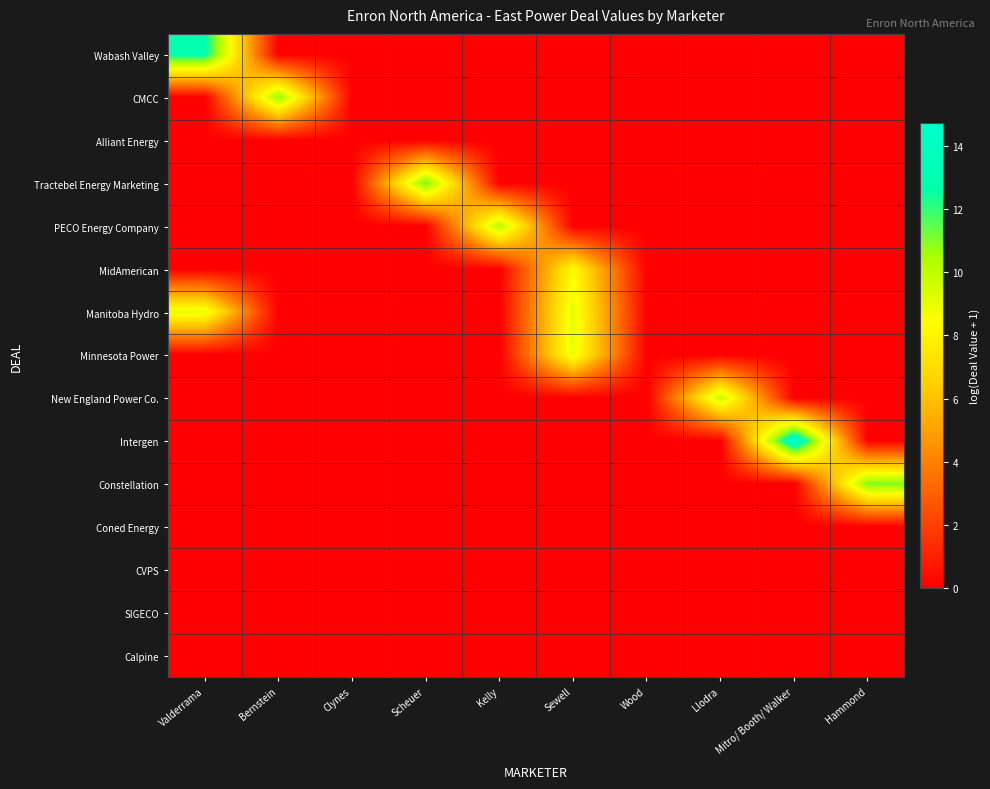

Rank the series at Sewell from highest to lowest value.

Manitoba Hydro, Minnesota Power, MidAmerican, Wabash Valley, CMCC, Alliant Energy, Tractebel Energy Marketing, PECO Energy Company, New England Power Co., Intergen, Constellation, Coned Energy, CVPS, SIGECO, Calpine